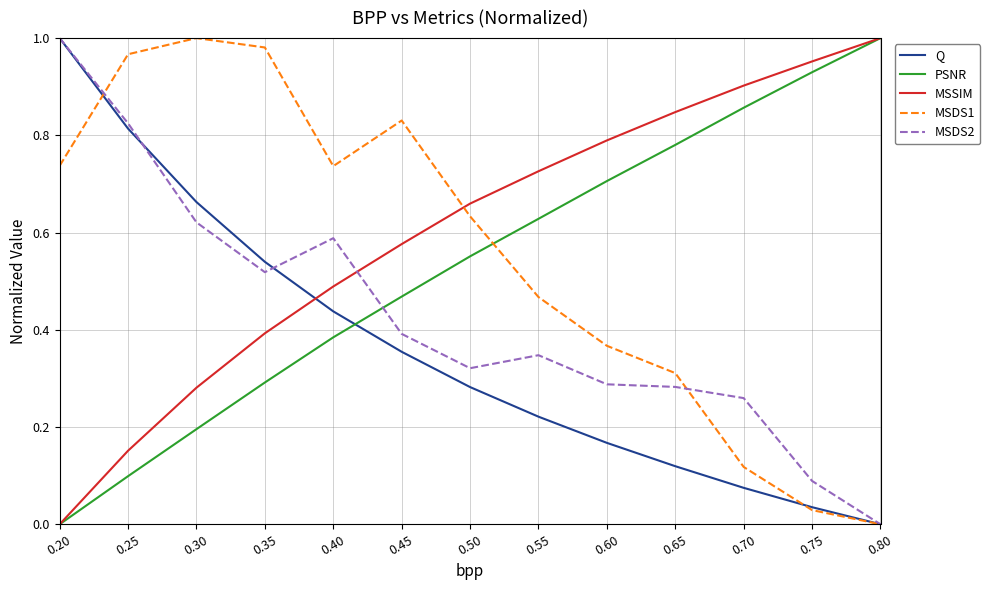

The value of MSSIM at 0.65 is 1.2. True or false?

False